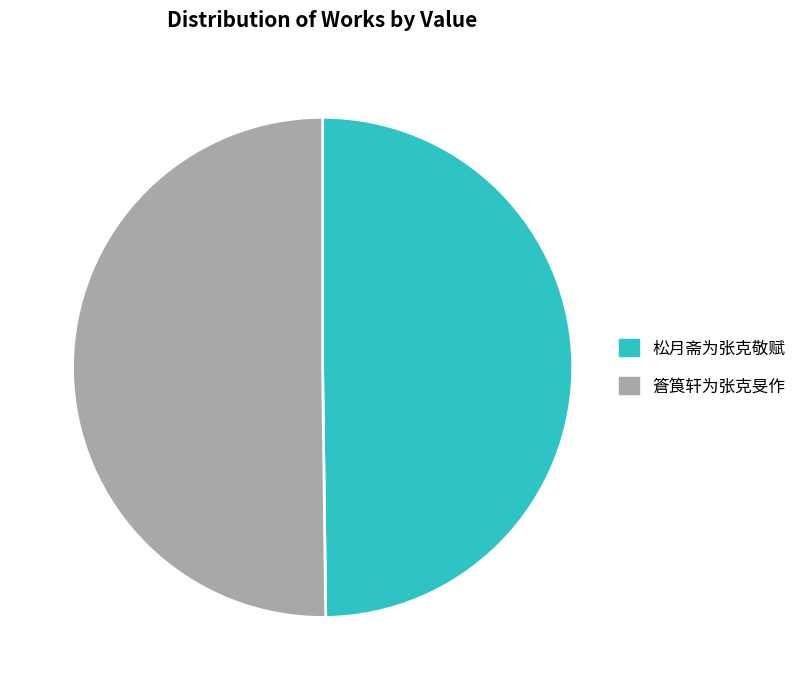

Is the sum of 松月斋为张克敬赋 and 篬筤轩为张克旻作 greater than half?

Yes